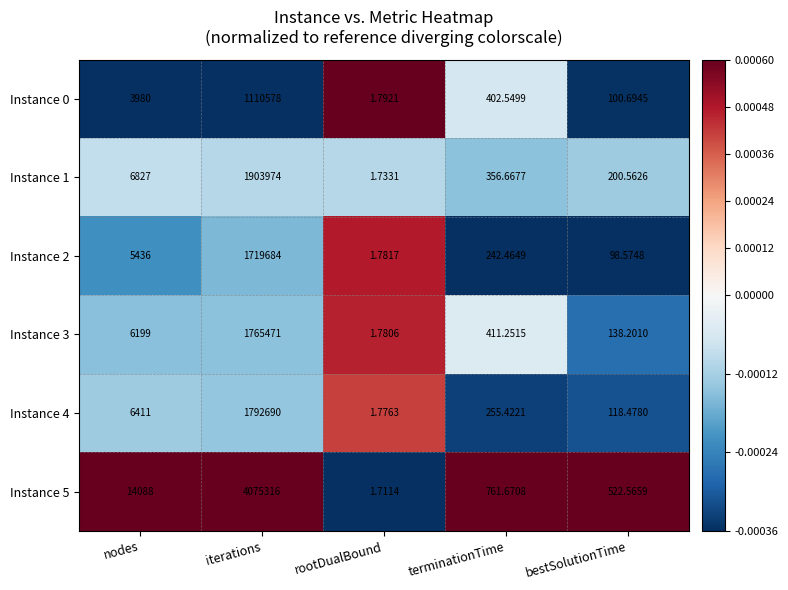

Between nodes and rootDualBound, which series saw the biggest shift?

Instance 5